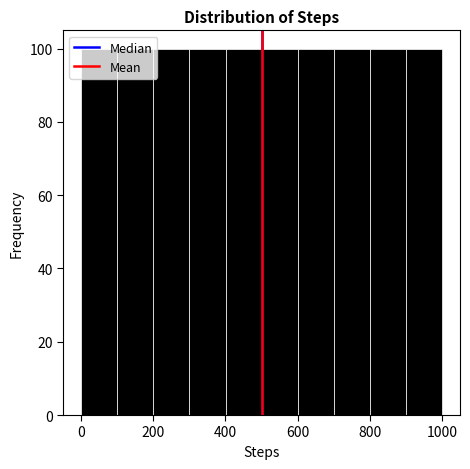

Reading left to right, list every bar in this chart as the range it spans on the x-axis followed by its height. Neither the bar edges nor the heights are printed on the chart, so give them approximately, as read against the axes.

0 to 100: 100
100 to 200: 100
200 to 300: 100
300 to 400: 100
400 to 500: 100
500 to 600: 100
600 to 700: 100
700 to 800: 100
800 to 900: 100
900 to 1000: 100